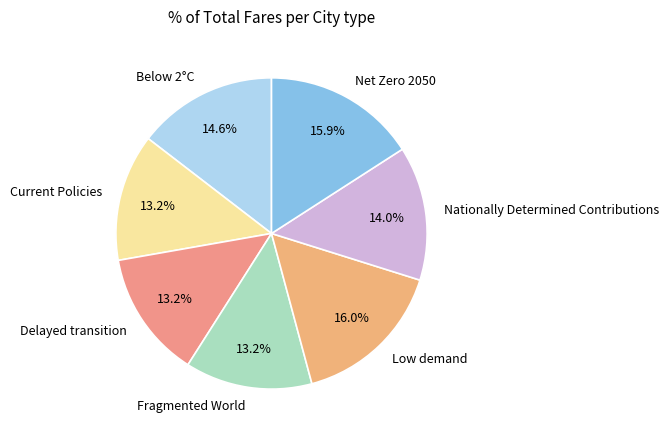

Do Delayed transition and Current Policies together represent more than half of the pie?

No